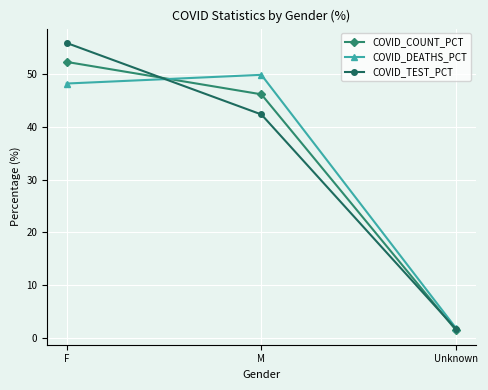

Between M and Unknown, which series saw the biggest shift?

COVID_DEATHS_PCT